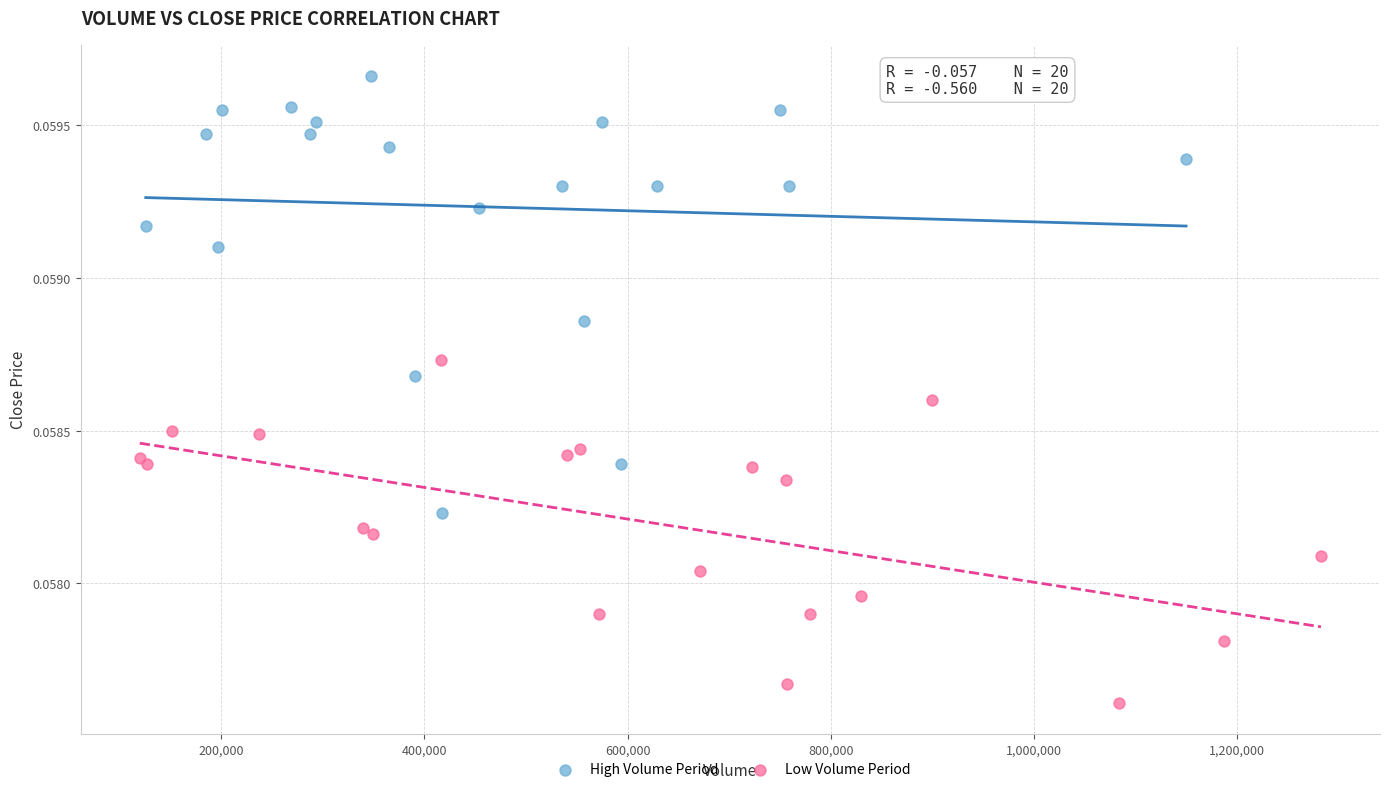

Which series contains the highest Y value?

High Volume Period